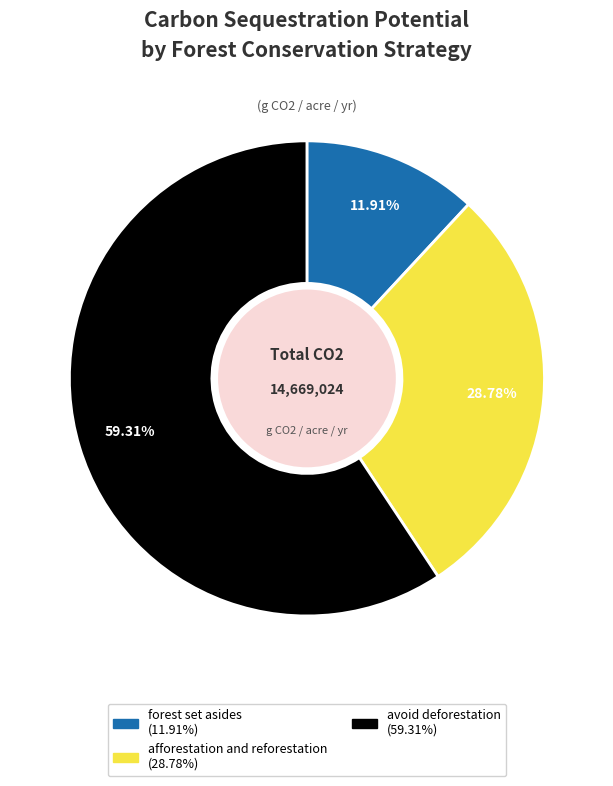

Combined, what portion of the pie is afforestation and reforestation and forest set asides?

40.7%